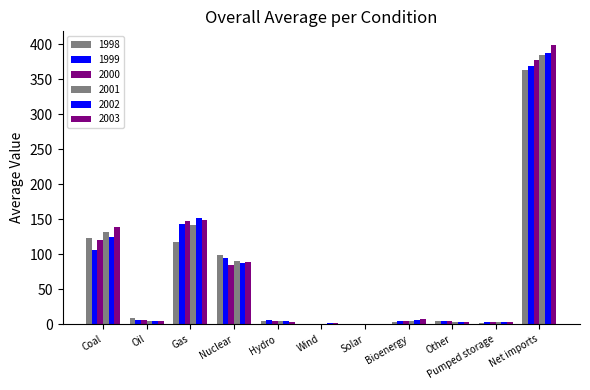

The value of 2002 at Pumped storage is 2.7. True or false?

True